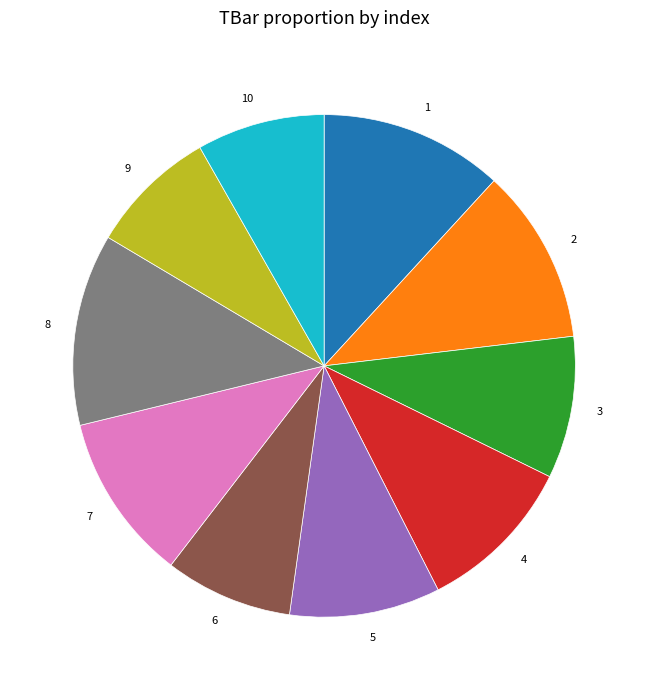

True or false: 4 accounts for 10% of the total.

True